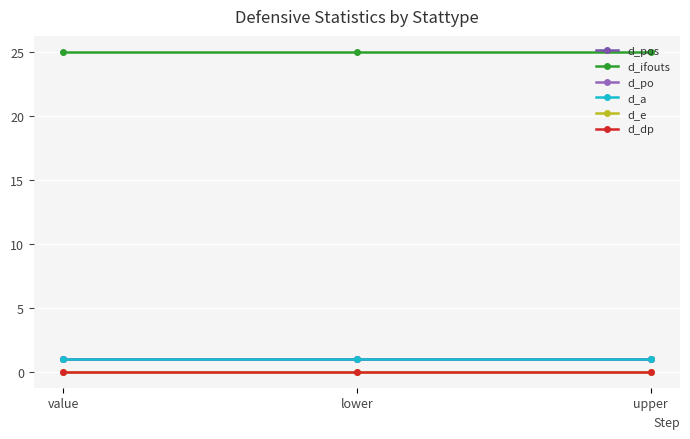

Reading right to left, extract all data points from this chart.

d_pos: upper=1	lower=1	value=1
d_ifouts: upper=25	lower=25	value=25
d_po: upper=1	lower=1	value=1
d_a: upper=1	lower=1	value=1
d_e: upper=0	lower=0	value=0
d_dp: upper=0	lower=0	value=0